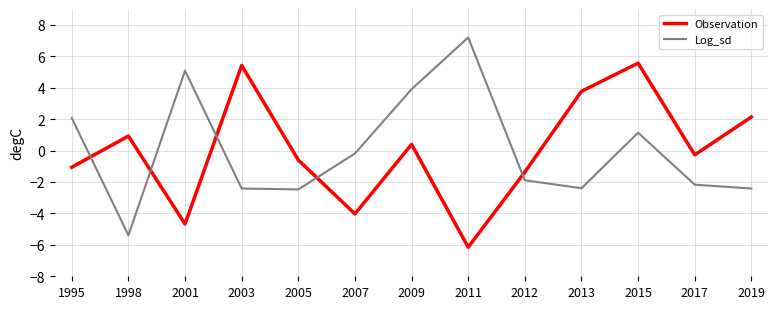

Where is the first local maximum for Log_sd?

2001